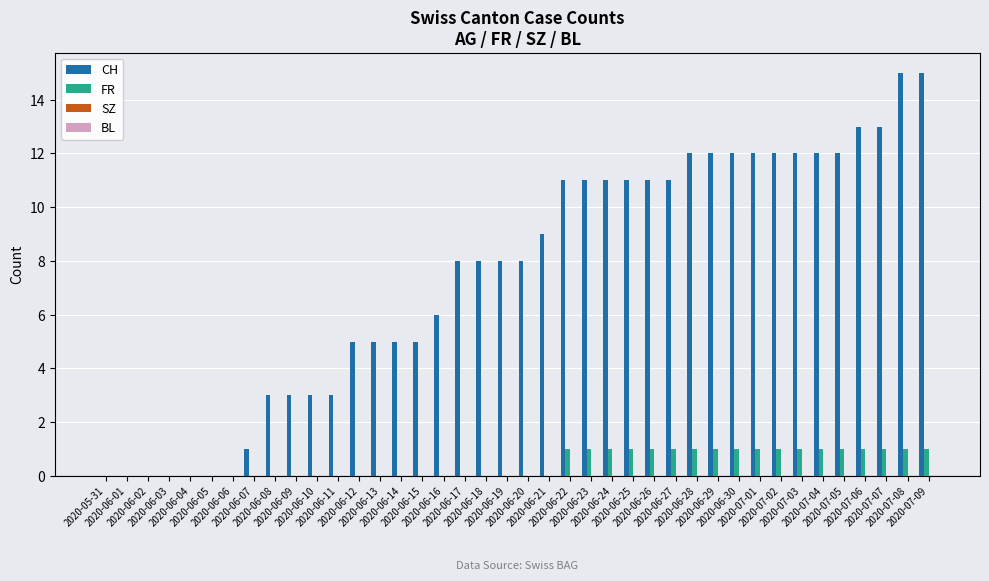

What is the sum of all CH values?

298